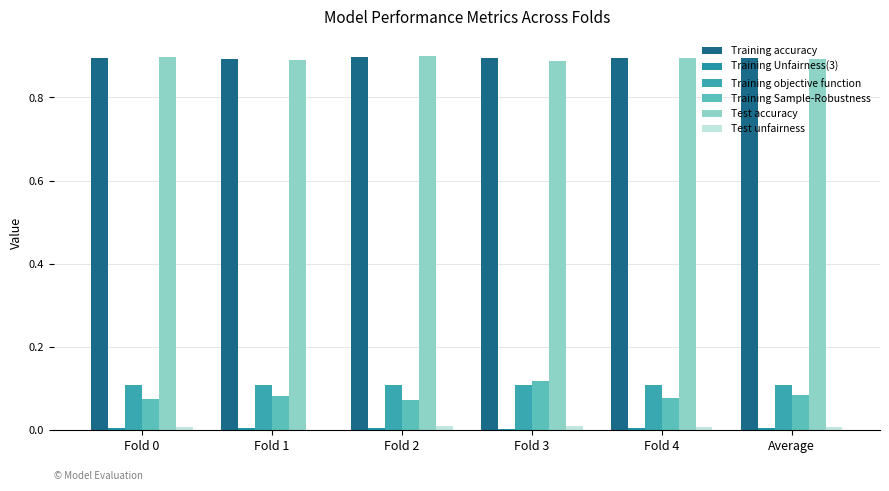

Count the number of data series in this chart.

6